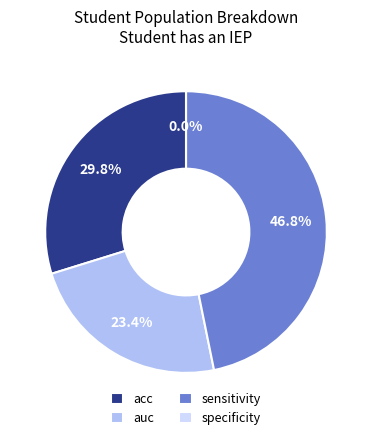

Rank the categories by value from highest to lowest.

sensitivity, acc, auc, specificity